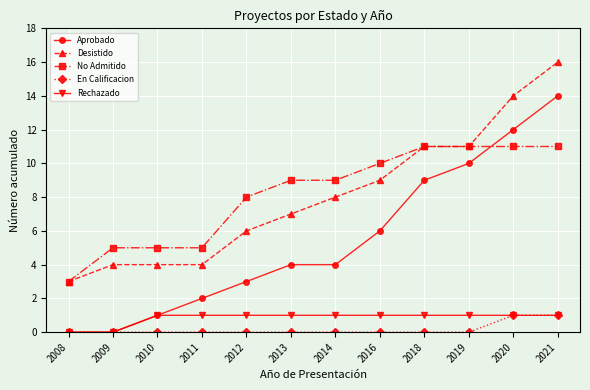

What is the value of the En Calificacion point at the 12th from the left?

1